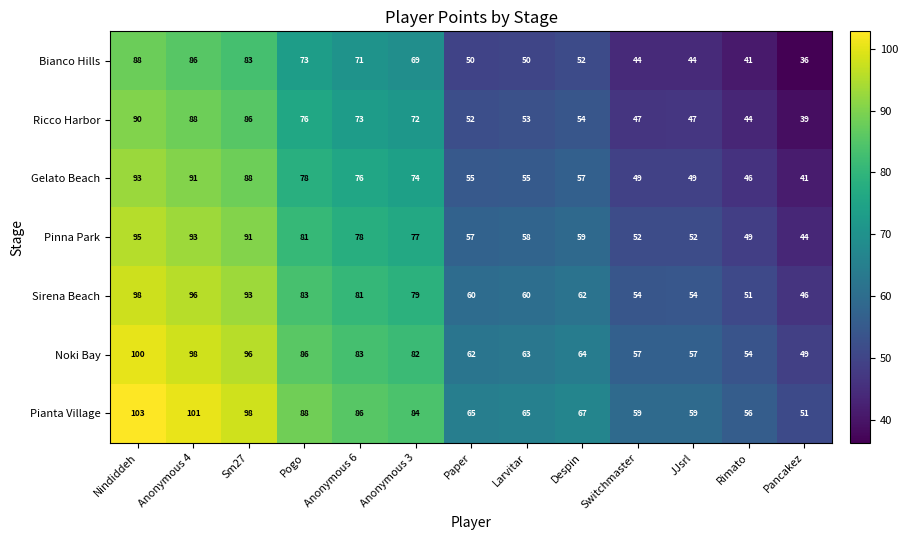

Rank the series at Paper from highest to lowest value.

Pianta Village, Noki Bay, Sirena Beach, Pinna Park, Gelato Beach, Ricco Harbor, Bianco Hills